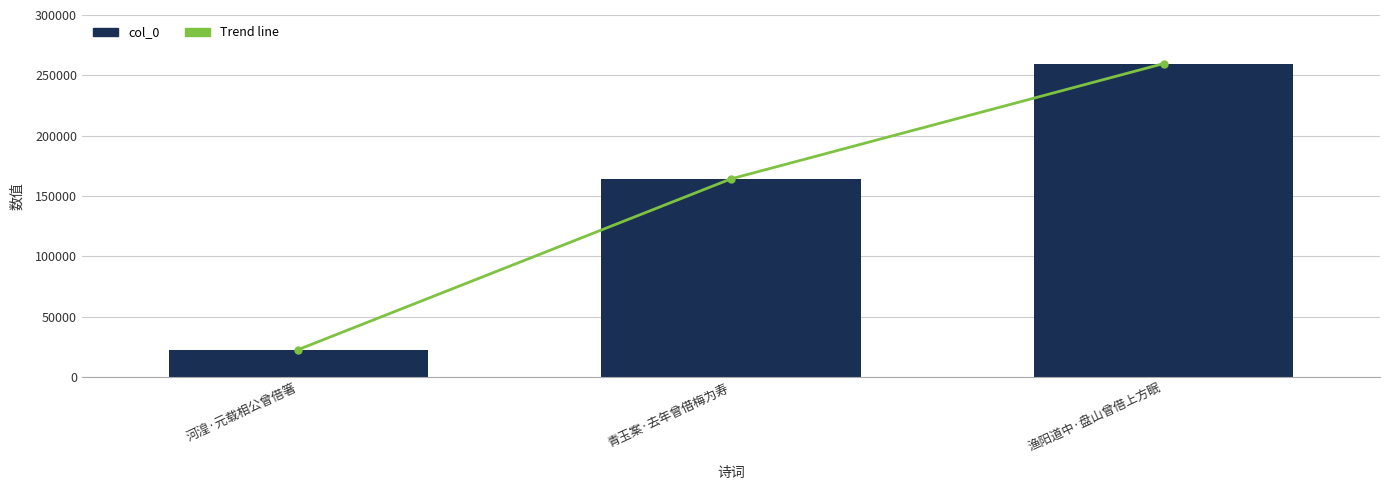

What is the total value across all series at 河湟·元载相公曾借箸?

45742